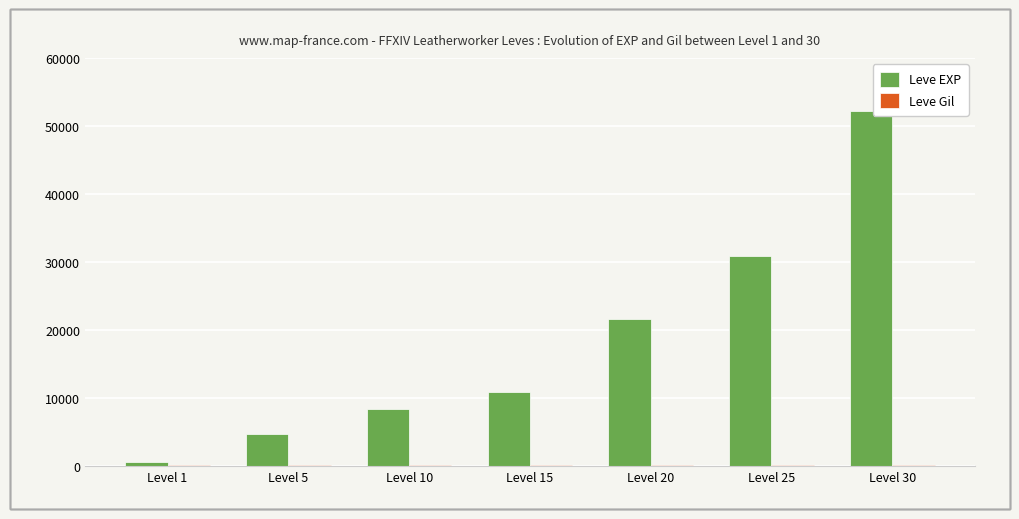

The Leve EXP series shows 14927 at Level 20. True or false?

False